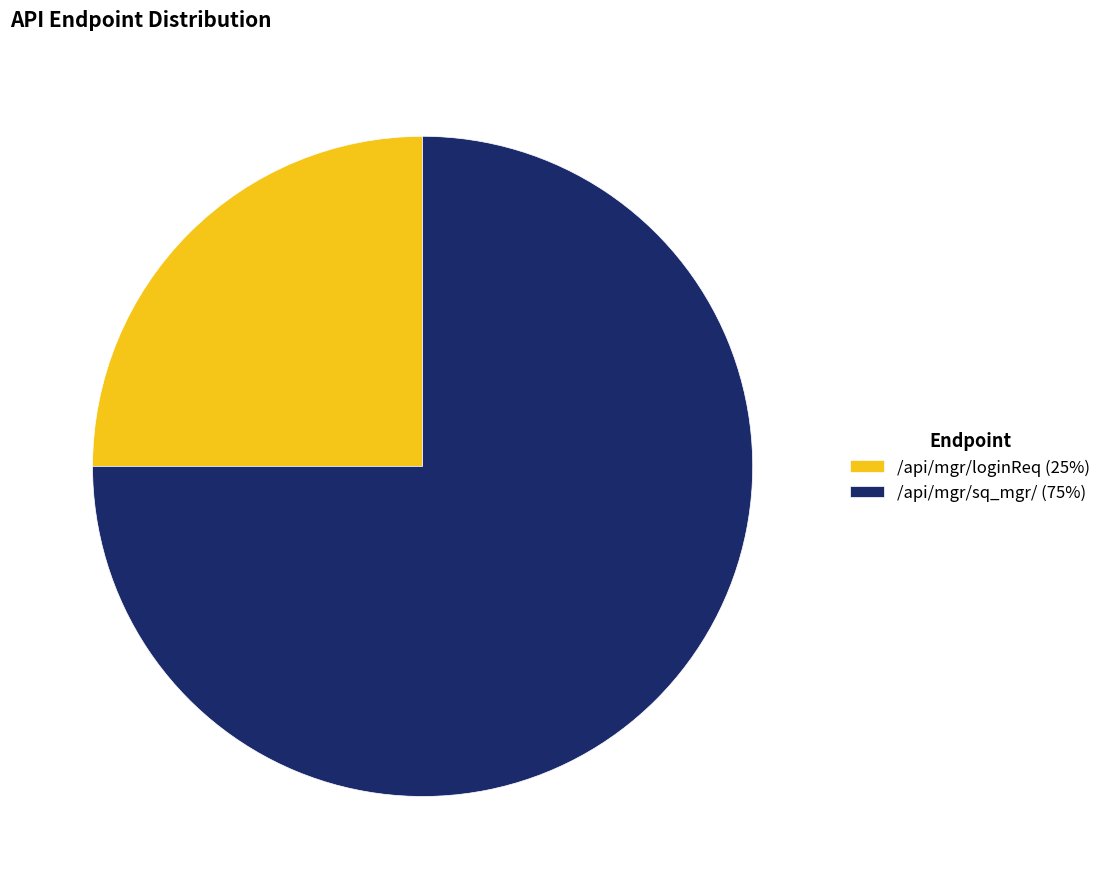

Is it true that /api/mgr/sq_mgr/ (75%) is 75% of the pie?

True